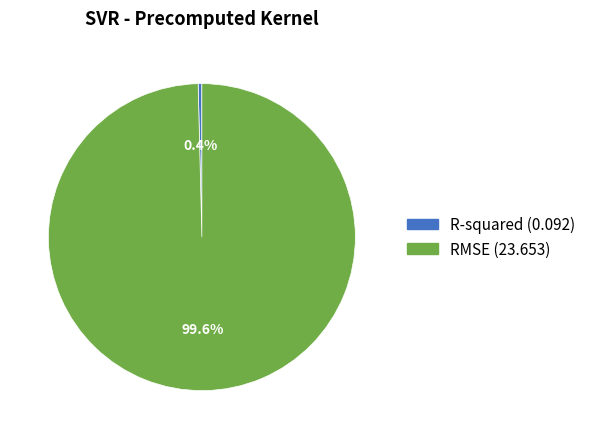

To the nearest percent, what portion does RMSE represent?

100%